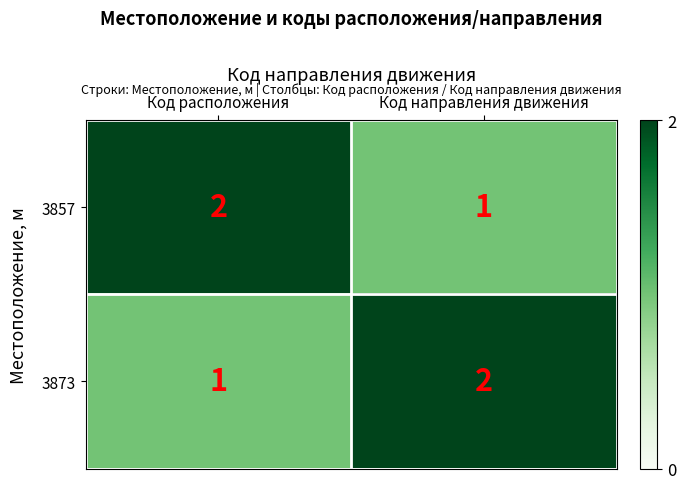

How many values in the 3857 series are below 2?

1